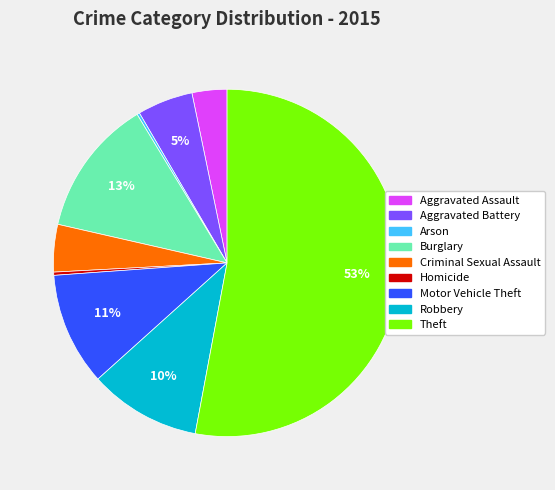

True or false: Burglary accounts for 13% of the total.

True